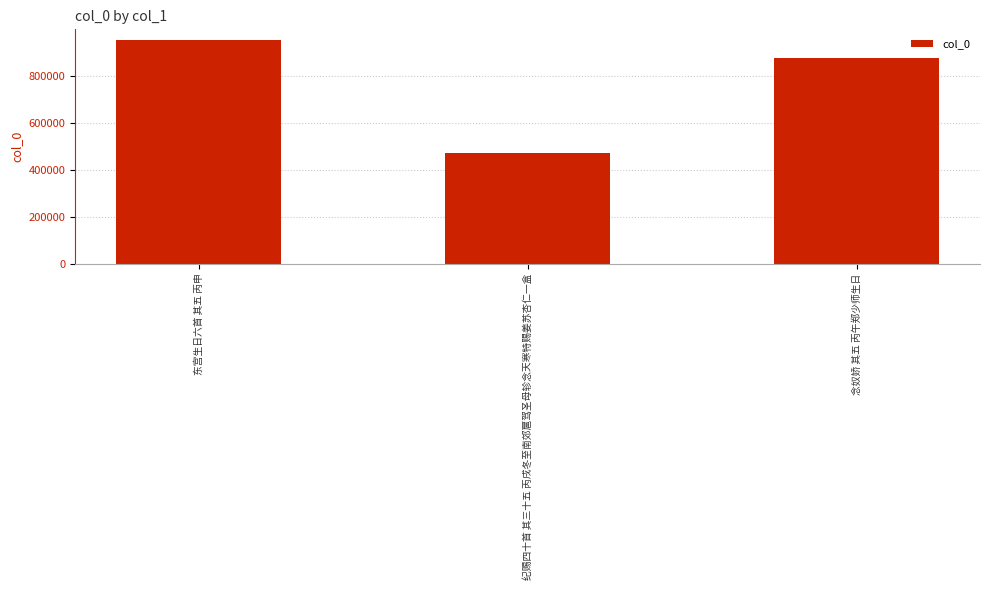

Between 念奴娇 其五 丙午郑少师生日 and 纪赐四十首 其三十五 丙戌冬至南郊扈驾圣母轸念天寒特赐姜苏杏仁一盒, which is larger?

念奴娇 其五 丙午郑少师生日